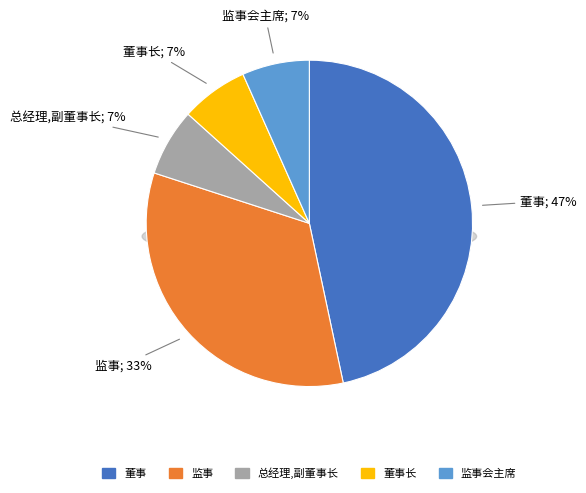

How many slices are in this pie chart?

5